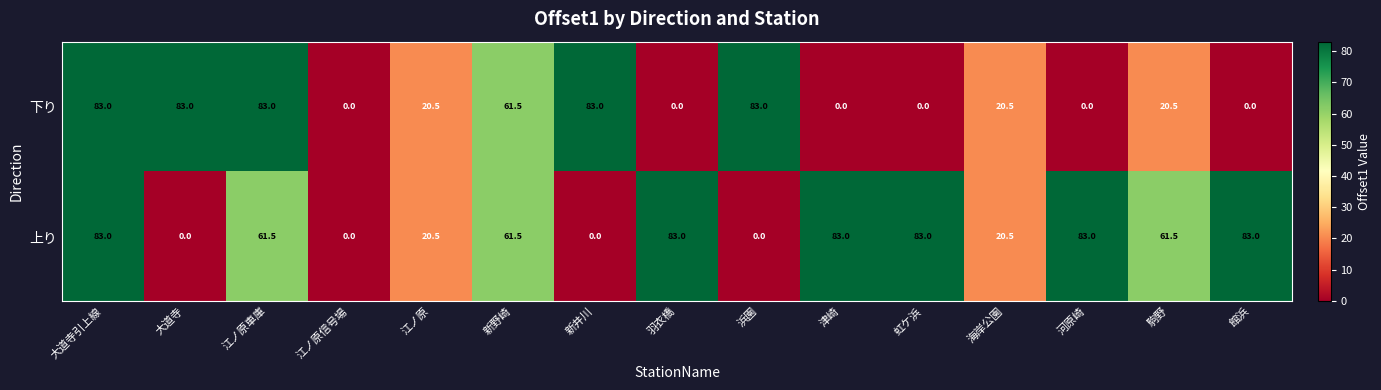

What is the highest value of the 上り series?

83.0